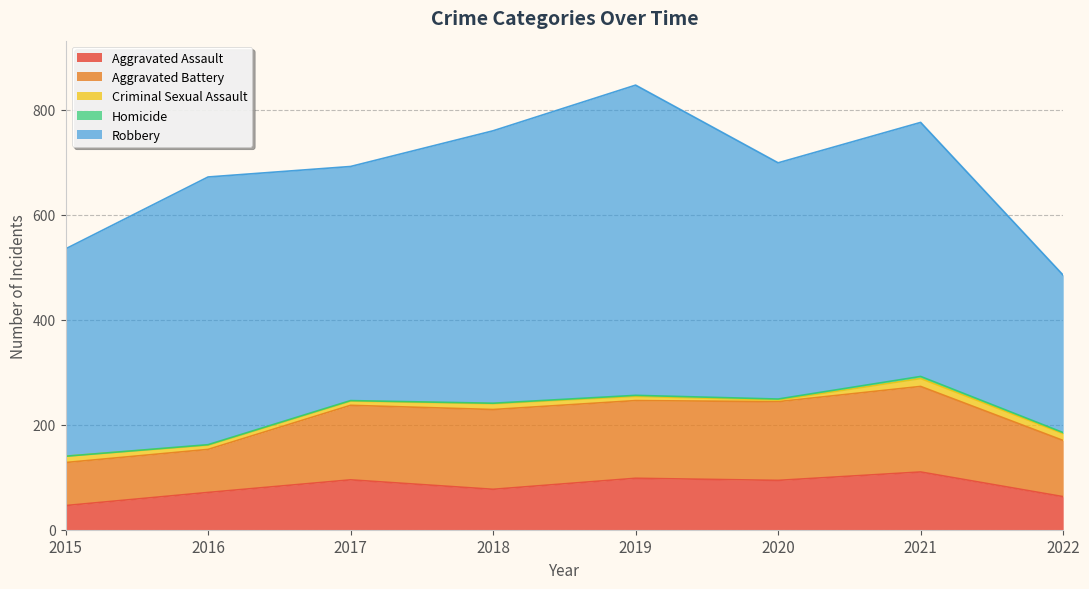

How many data points in Criminal Sexual Assault are above 11?

3